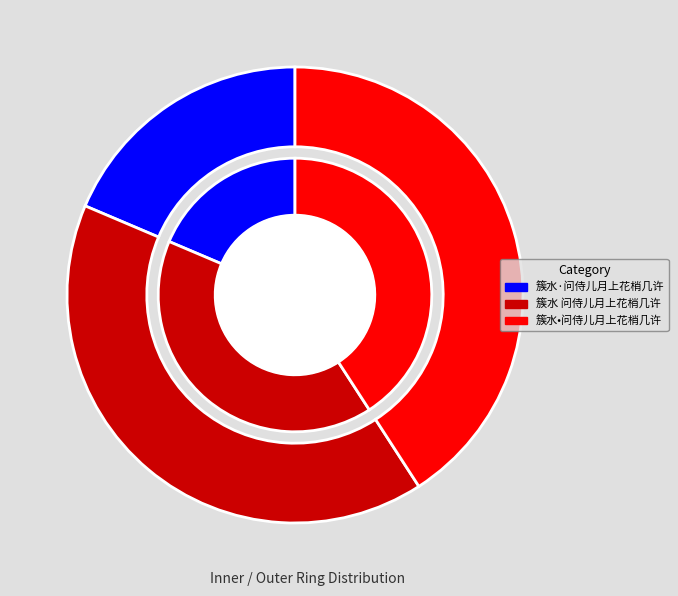

Does any single category account for the majority?

No